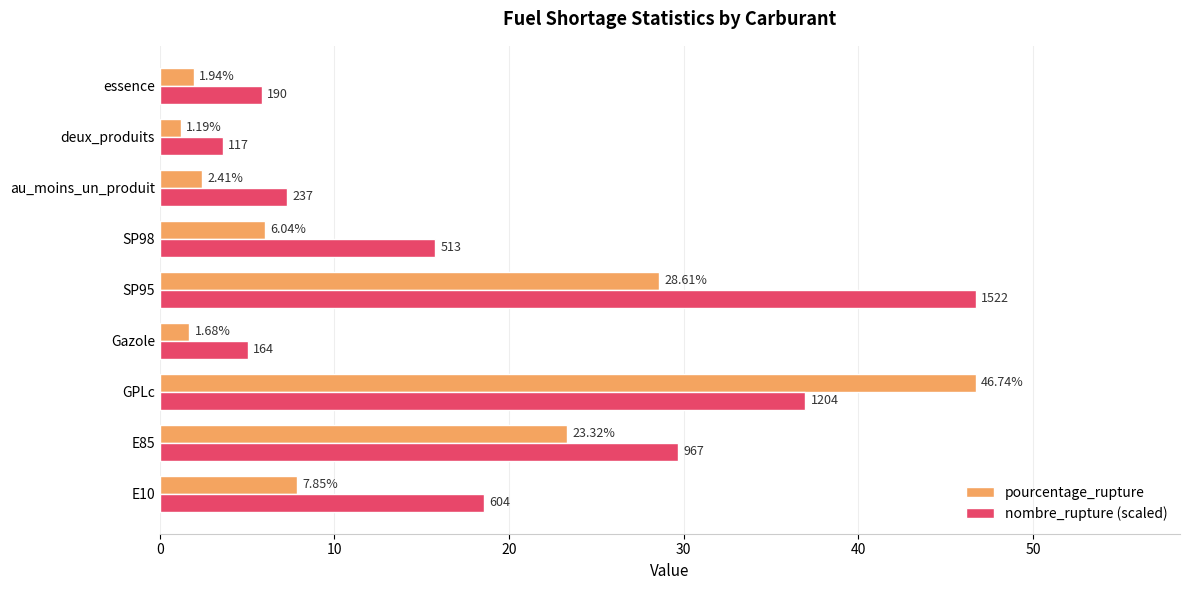

What is the average value of the pourcentage_rupture series?

13.3